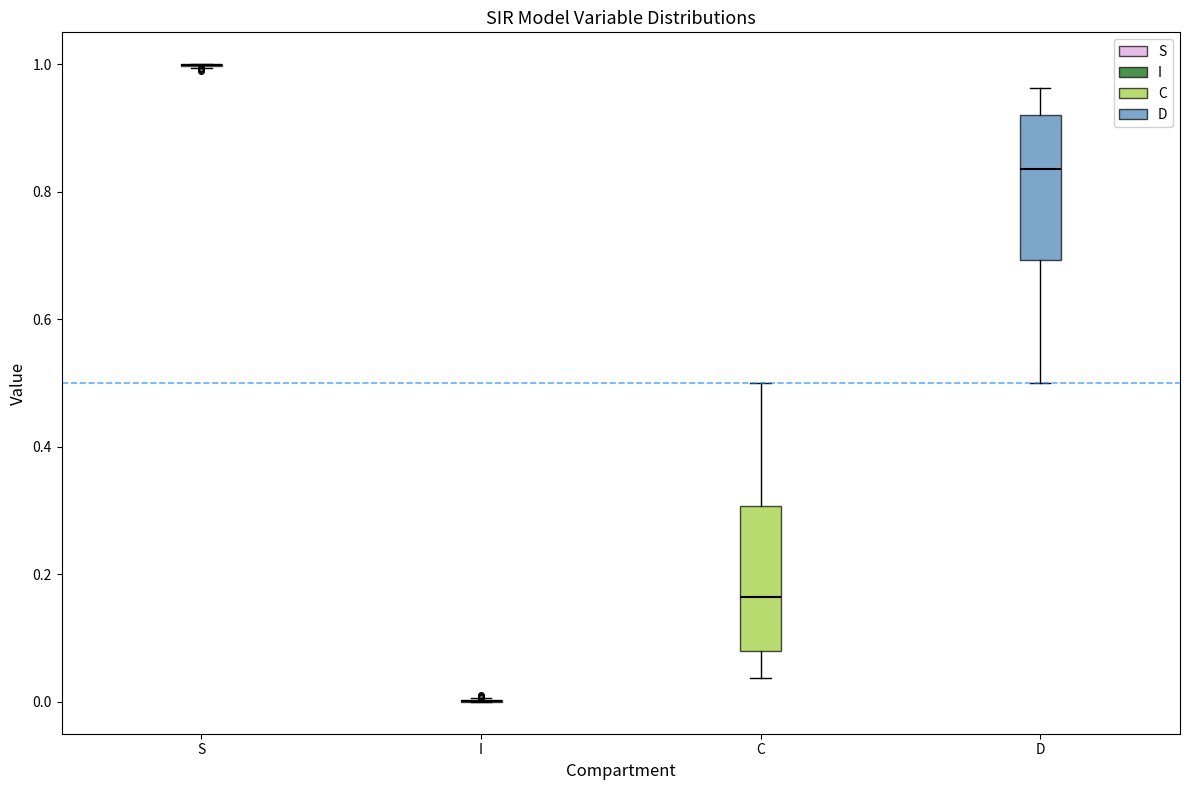

Reading left to right, transcribe this box plot: for each box, give where its median line is, the range the box spans, and where its two whiskers end, as read against the y-axis. The values are not printed on the chart, so give them approximately, as read against the axis.

S: box collapsed to a line at 1.00, whiskers 1.00 to 1.00
I: box collapsed to a line at 0.00, whiskers 0.00 to 0.00
C: median 0.16, box 0.08 to 0.30, whiskers 0.04 to 0.50
D: median 0.84, box 0.70 to 0.92, whiskers 0.50 to 0.96